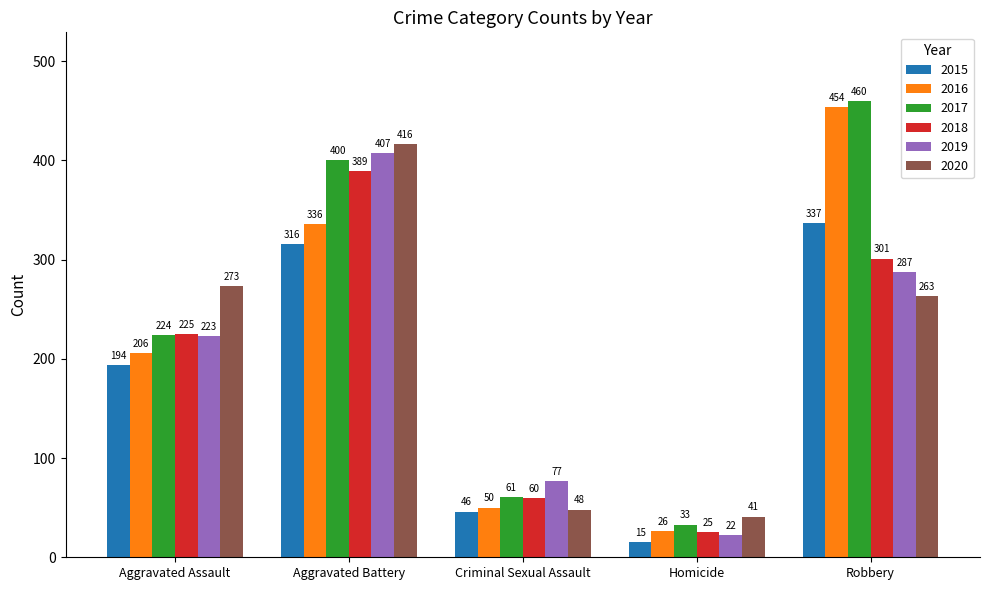

Reading left to right, extract all data points from this chart.

2015: Aggravated Assault=194	Aggravated Battery=316	Criminal Sexual Assault=46	Homicide=15	Robbery=337
2016: Aggravated Assault=206	Aggravated Battery=336	Criminal Sexual Assault=50	Homicide=26	Robbery=454
2017: Aggravated Assault=224	Aggravated Battery=400	Criminal Sexual Assault=61	Homicide=33	Robbery=460
2018: Aggravated Assault=225	Aggravated Battery=389	Criminal Sexual Assault=60	Homicide=25	Robbery=301
2019: Aggravated Assault=223	Aggravated Battery=407	Criminal Sexual Assault=77	Homicide=22	Robbery=287
2020: Aggravated Assault=273	Aggravated Battery=416	Criminal Sexual Assault=48	Homicide=41	Robbery=263